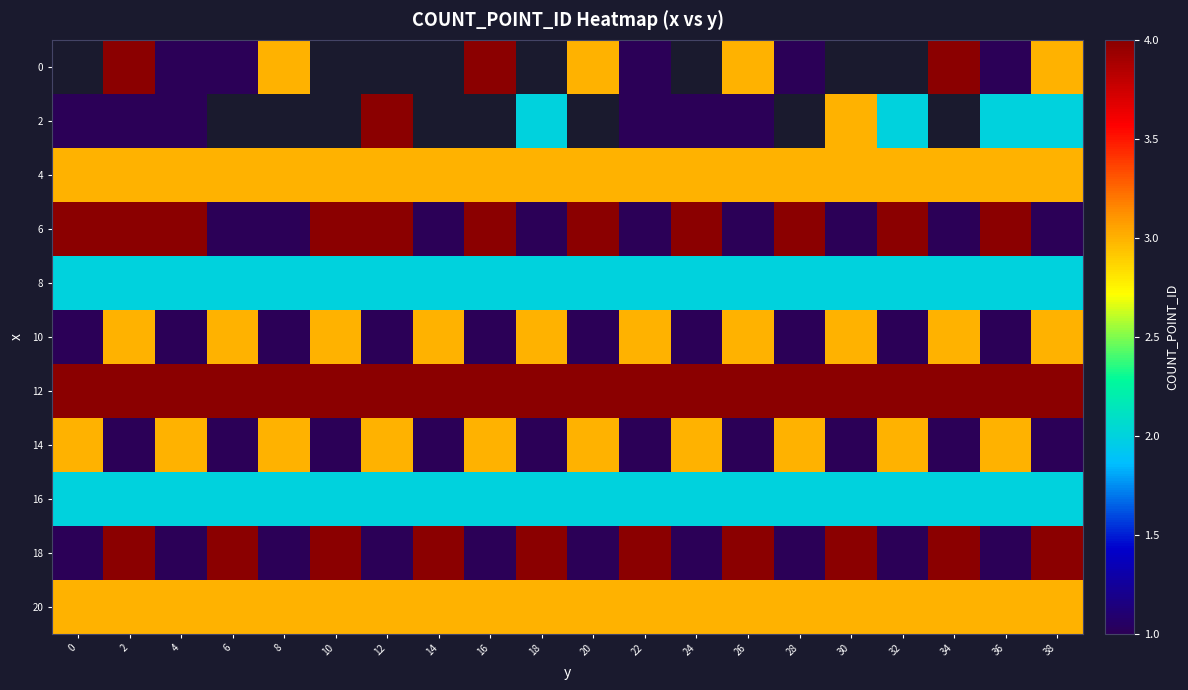

Is it true that 20 equals 1.0 at 36?

False